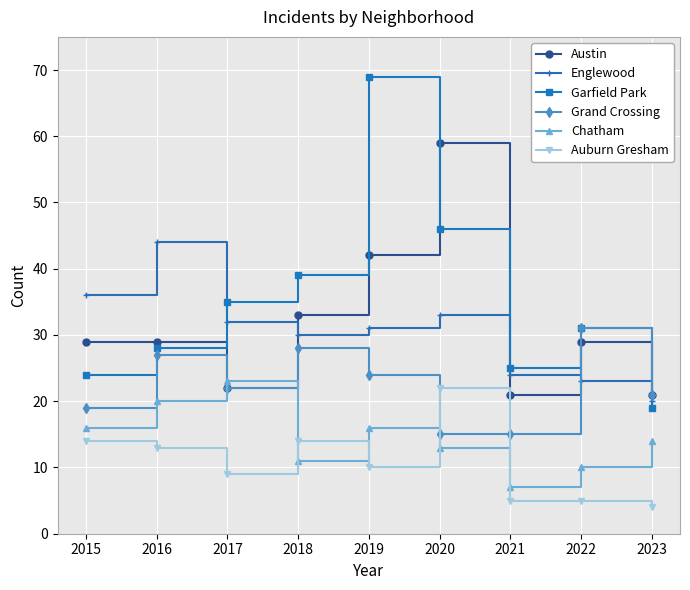

Which series has the largest range (max minus min)?

Garfield Park